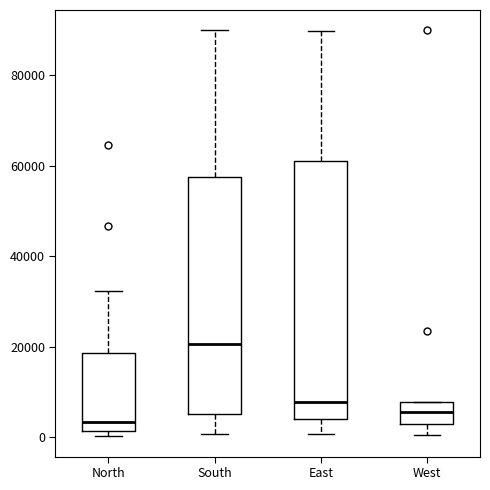

Reading left to right, read every box against the y-axis: the position of its median line, the range the box covers, and the ends of its whiskers. The values are not printed on the chart, so give them approximately, as read against the axis.

North: median 4000, box 2000 to 18000, whiskers 0 to 32000
South: median 20000, box 6000 to 58000, whiskers 0 to 90000
East: median 8000, box 4000 to 62000, whiskers 0 to 90000
West: median 6000, box 2000 to 8000, whiskers 0 to 8000